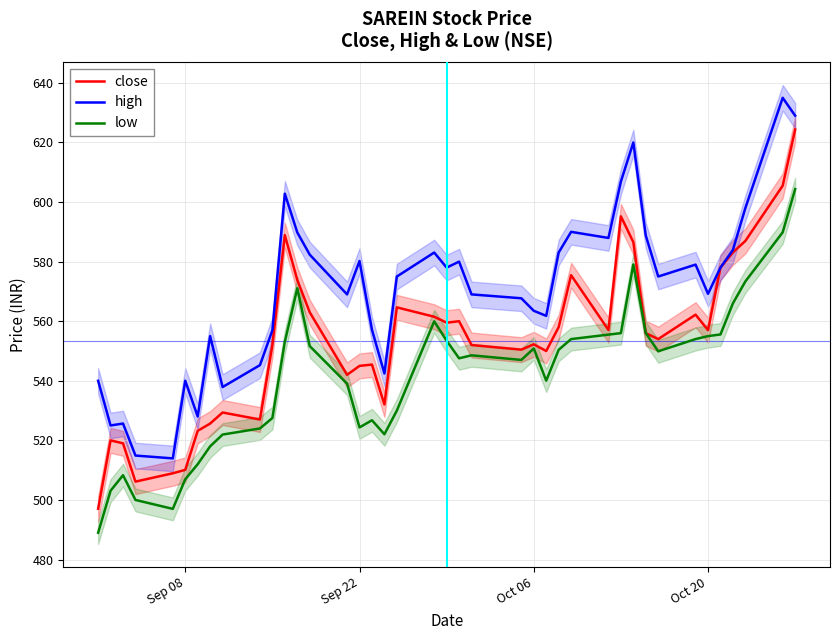

How many lines are shown in the chart?

3